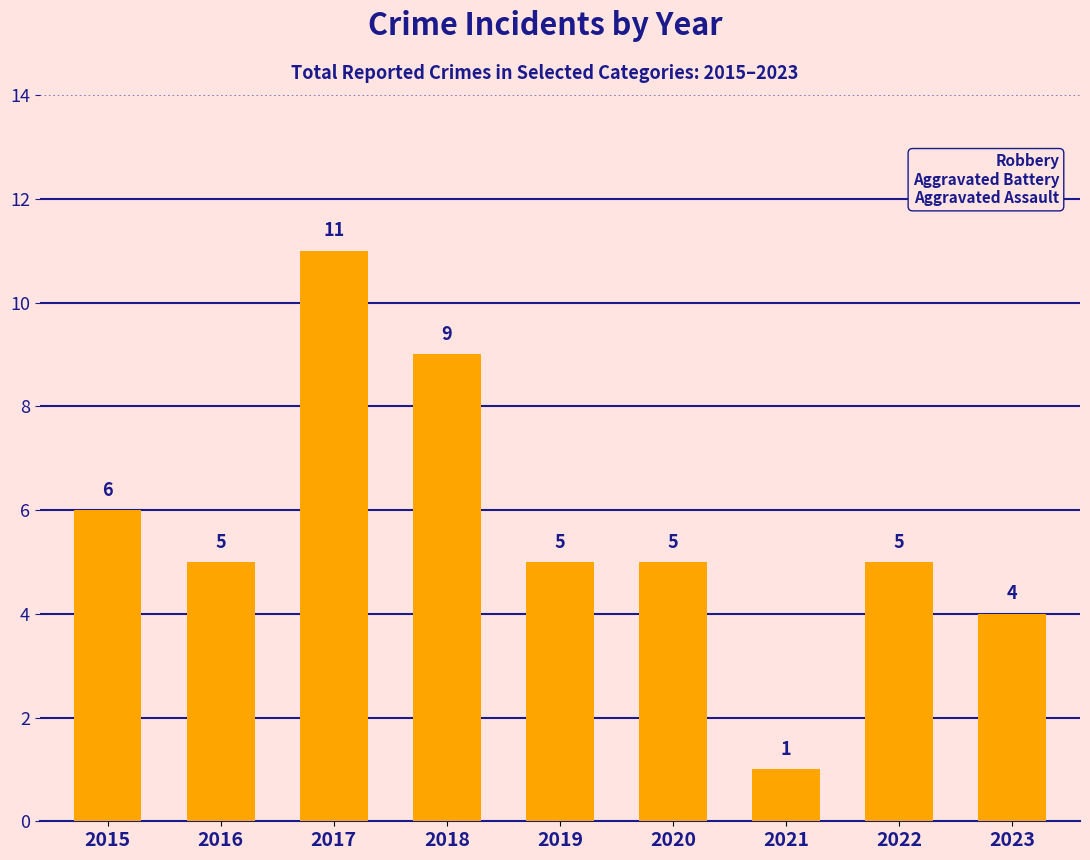

Reading left to right, what are all the values shown in this chart?

6	5	11	9	5	5	1	5	4